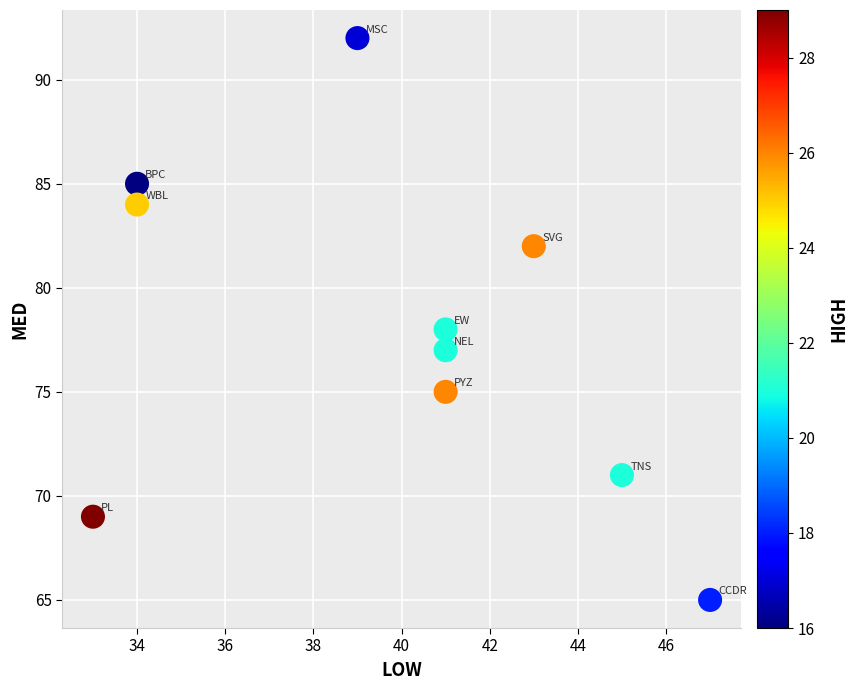

What is the average X value?

40